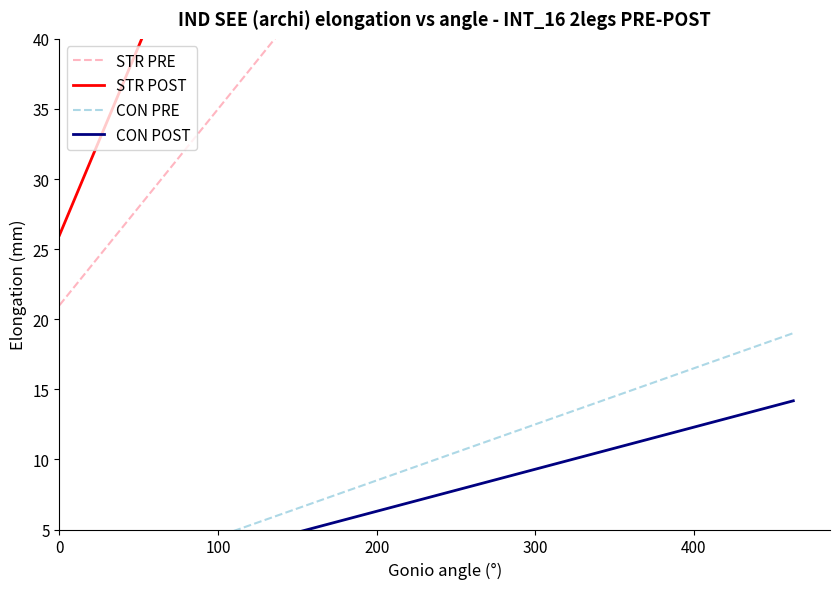

Rank the series by their maximum value, from highest to lowest.

STR POST, STR PRE, CON PRE, CON POST